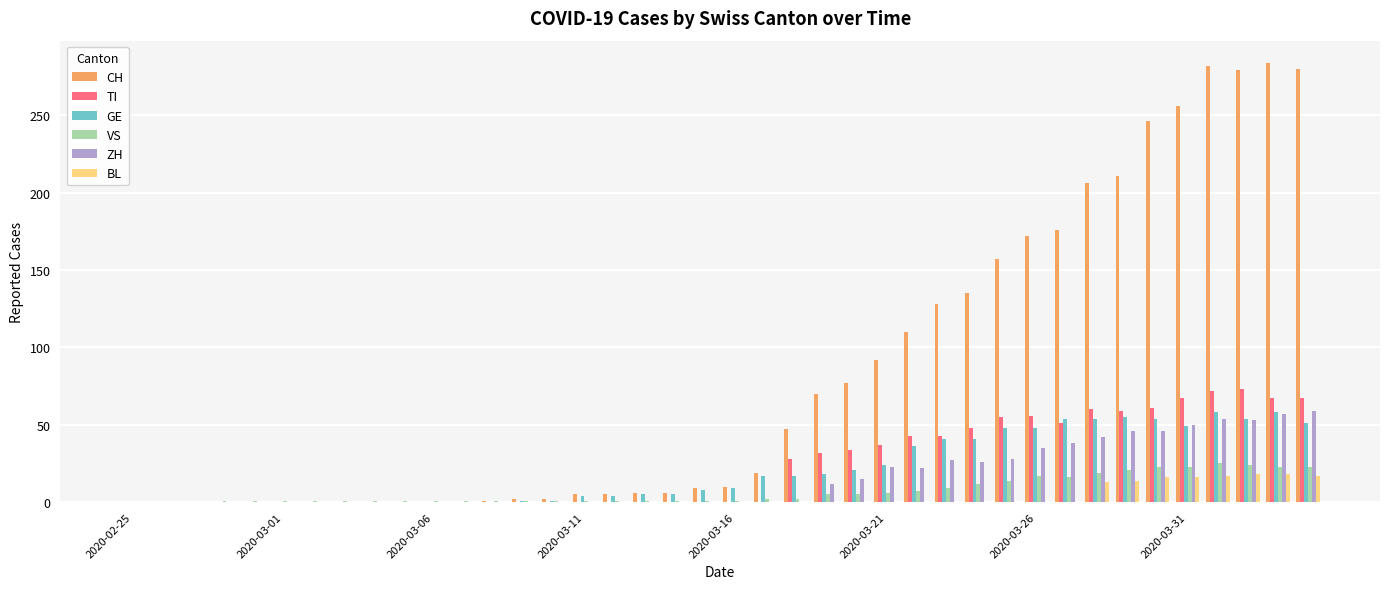

What is the maximum value shown in the chart?

284